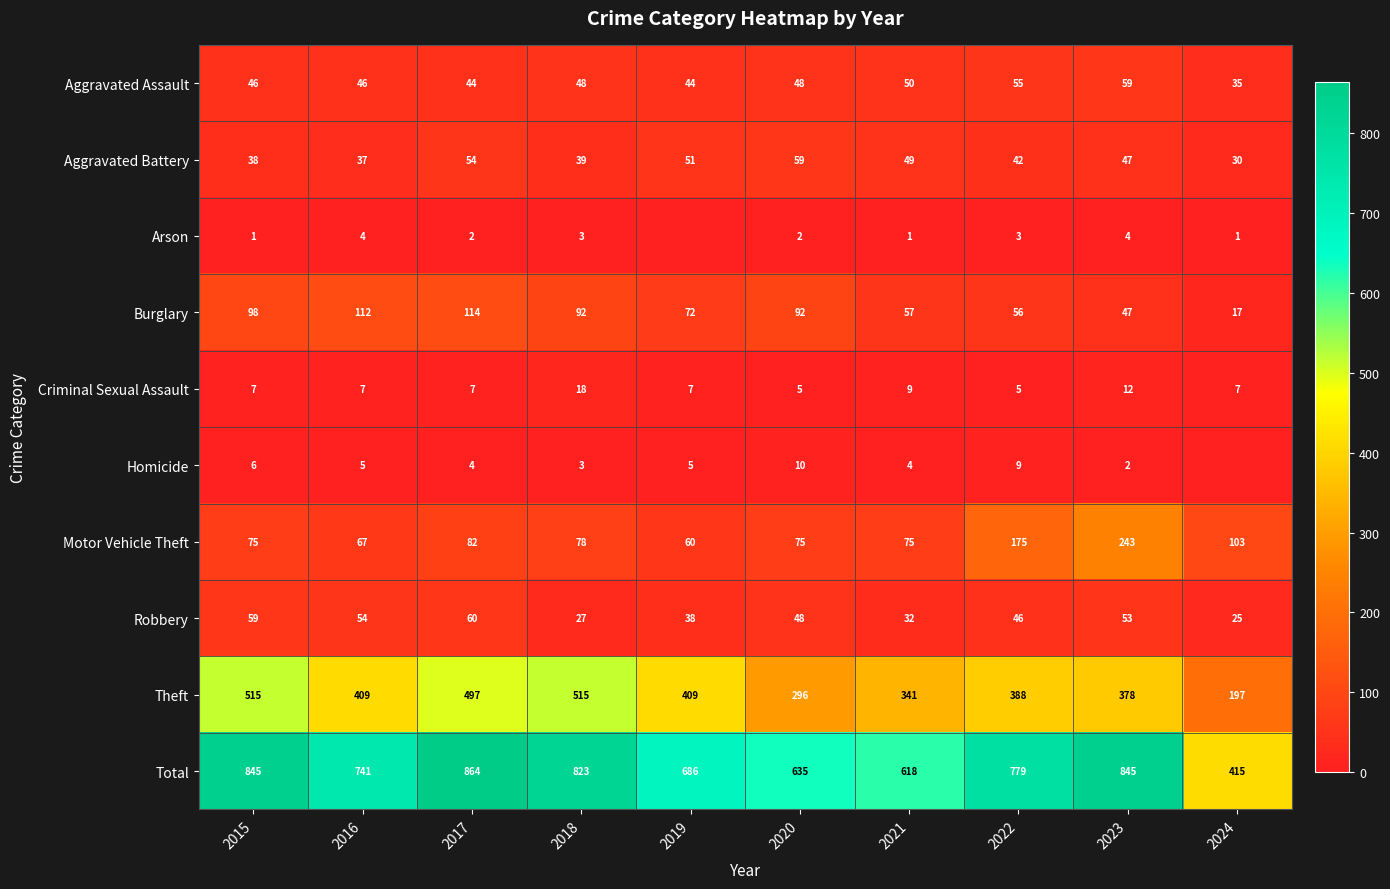

What is the greatest value displayed?

864